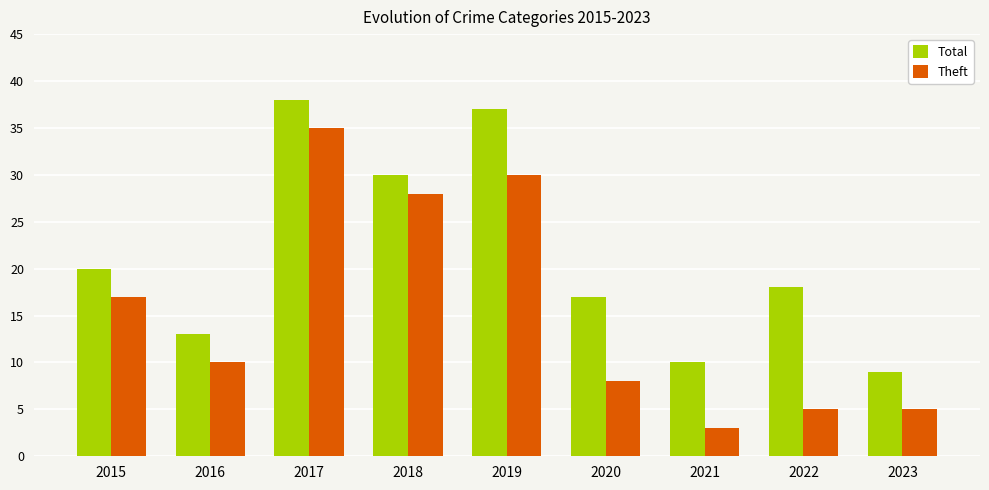

What is the difference between the highest and lowest values at 2021?

7